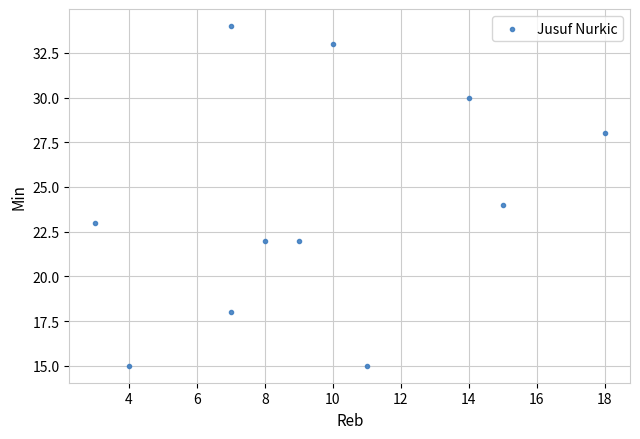

What is the range of Y values (max minus min)?

19